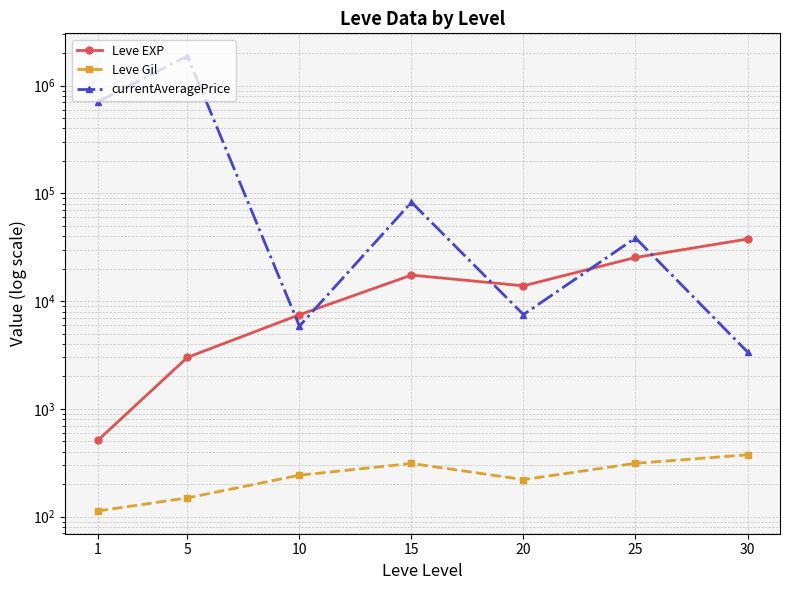

How many series are shown in this chart?

3